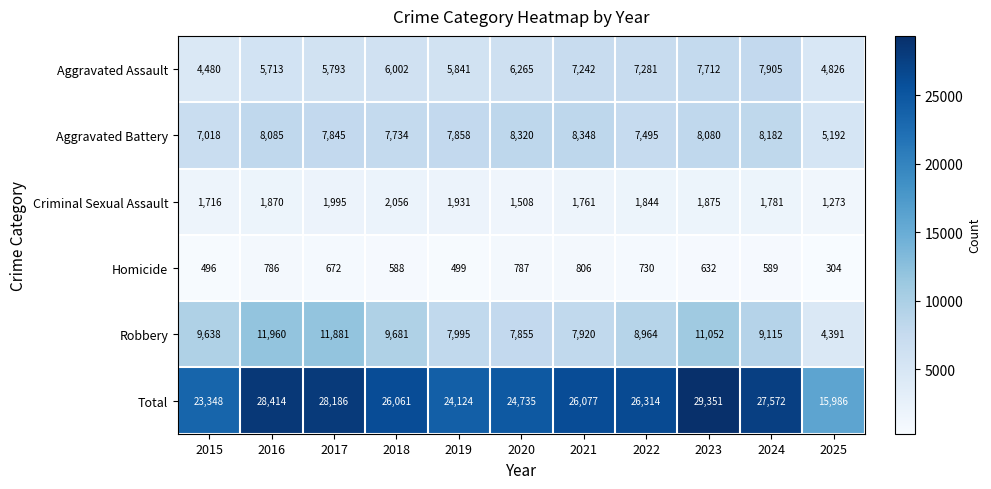

At which category does the chart reach its minimum across all series?

2025